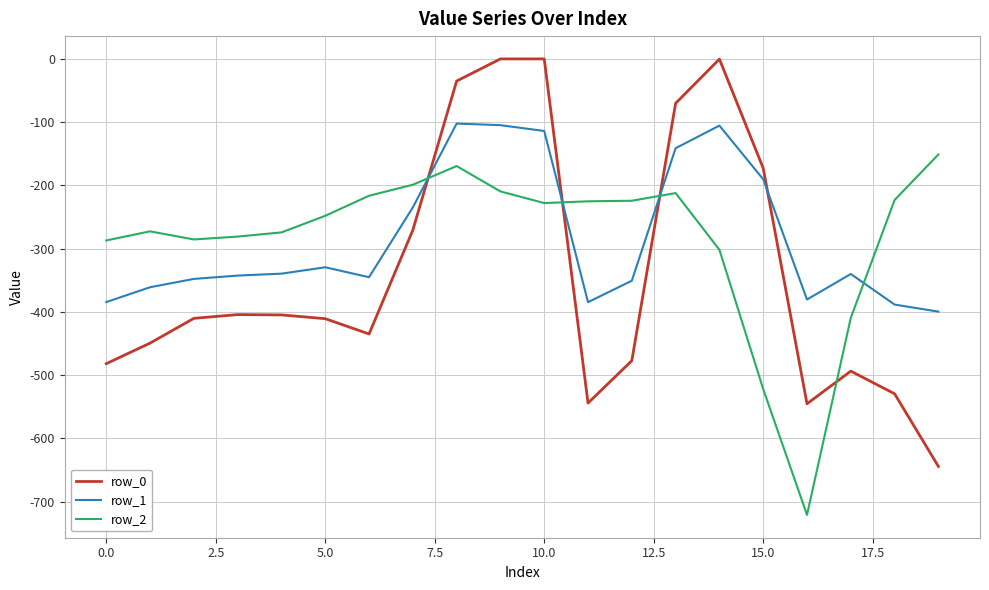

Which series has the largest range (max minus min)?

row_0